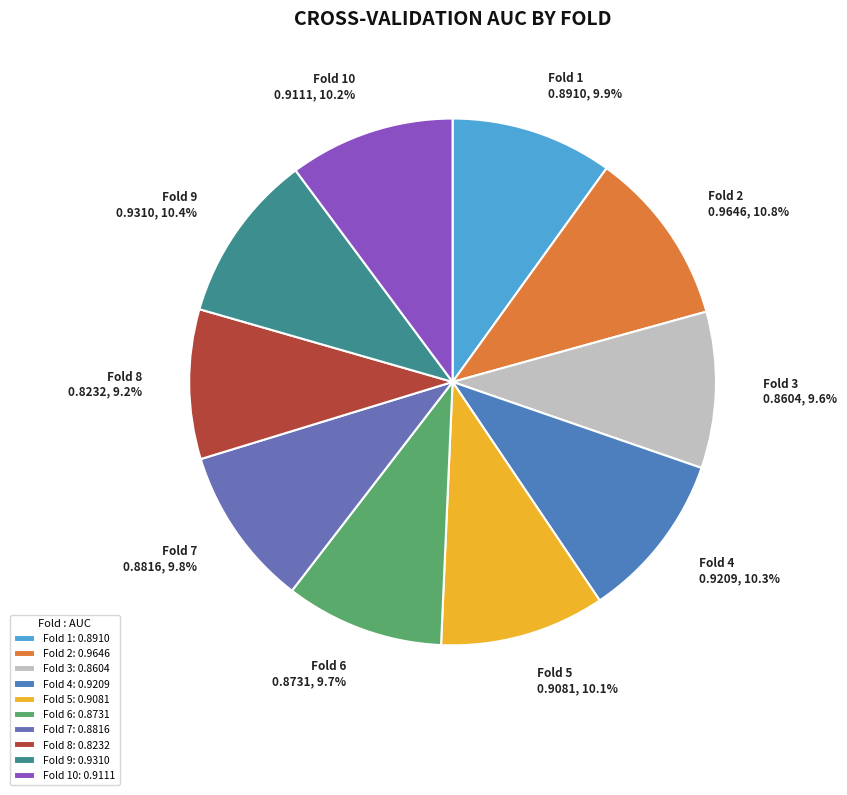

What percentage is NOT represented by Fold 3?

90.4%